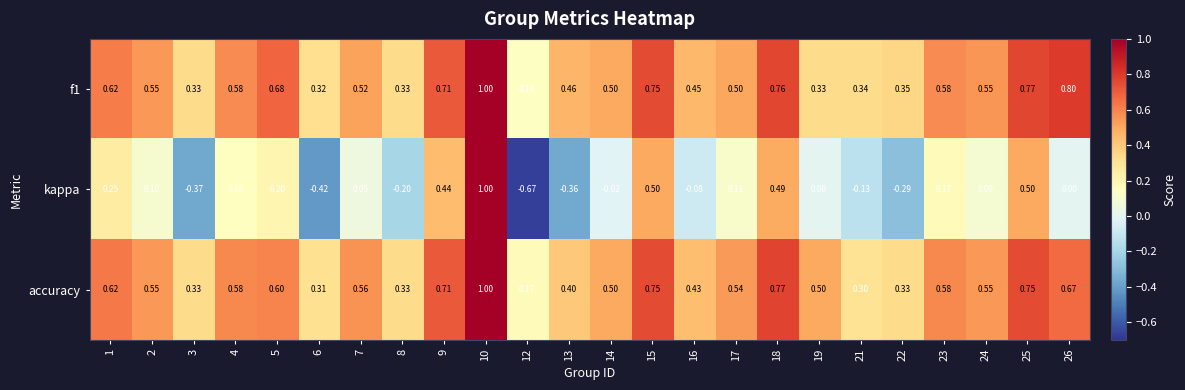

Is the value of kappa at 12 greater than the value of accuracy at 19?

No